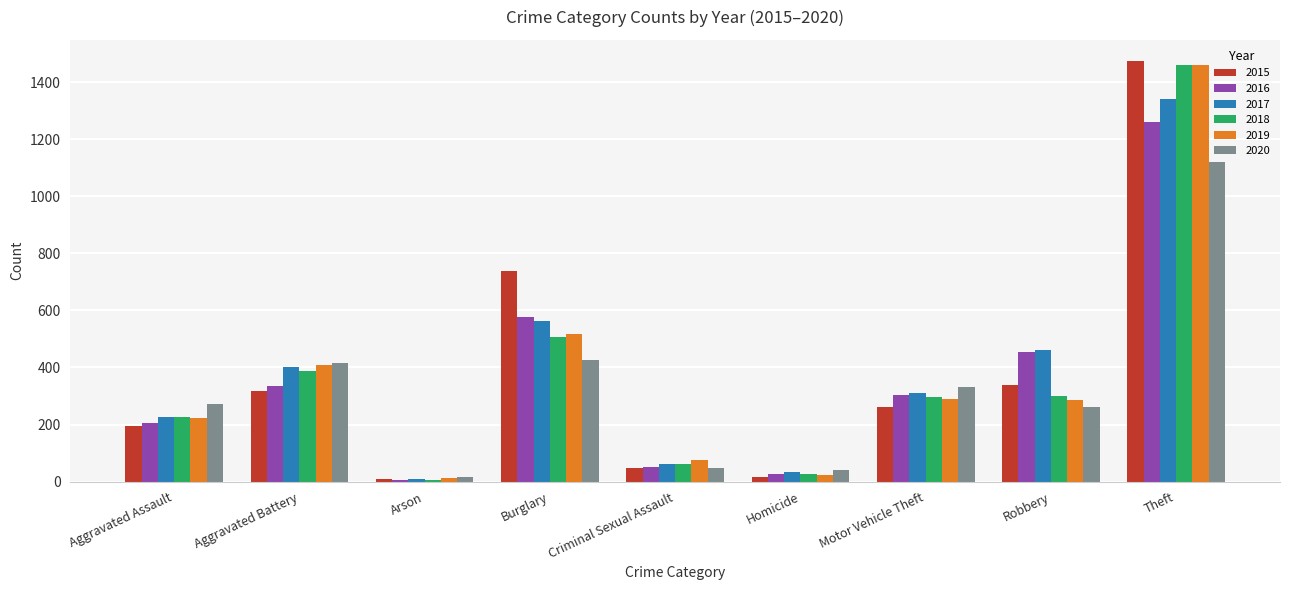

Rank the categories by 2017 value from lowest to highest.

Arson, Homicide, Criminal Sexual Assault, Aggravated Assault, Motor Vehicle Theft, Aggravated Battery, Robbery, Burglary, Theft